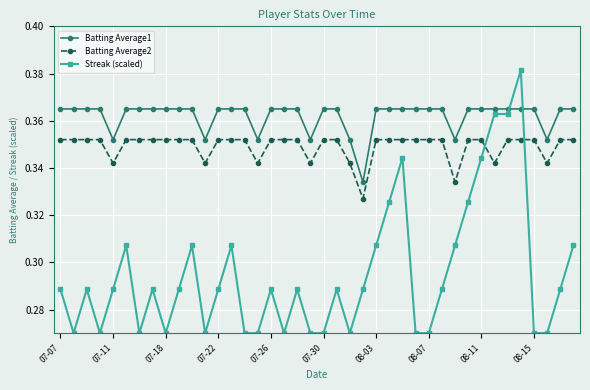

What is the sum of all Batting Average2 values?

14.0